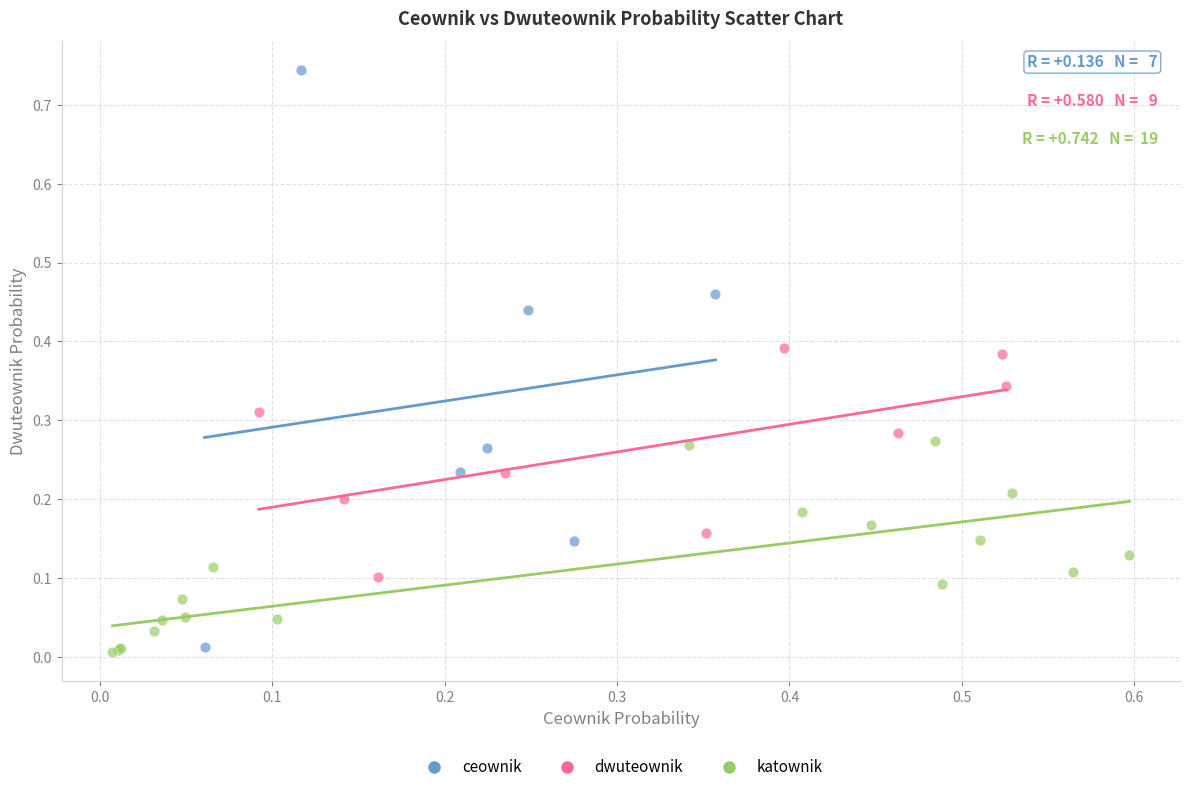

Which series has the widest spread of Y values?

ceownik